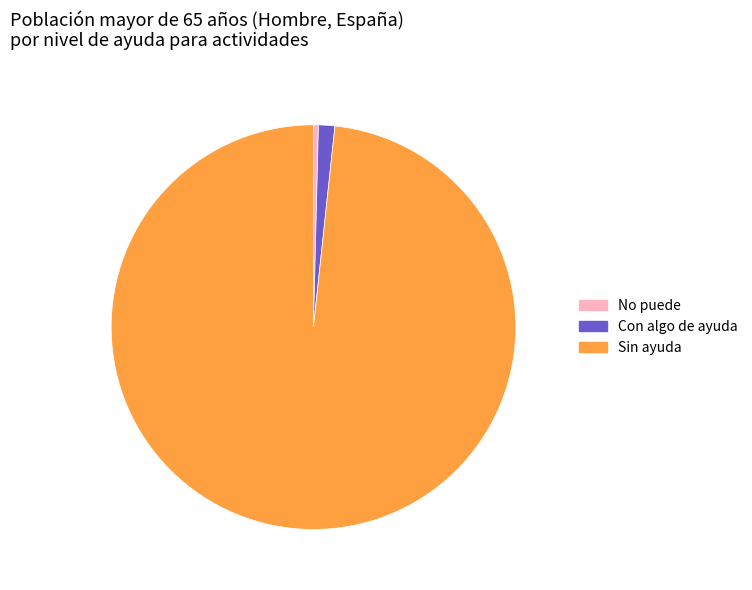

Do Con algo de ayuda and No puede together represent more than half of the pie?

No